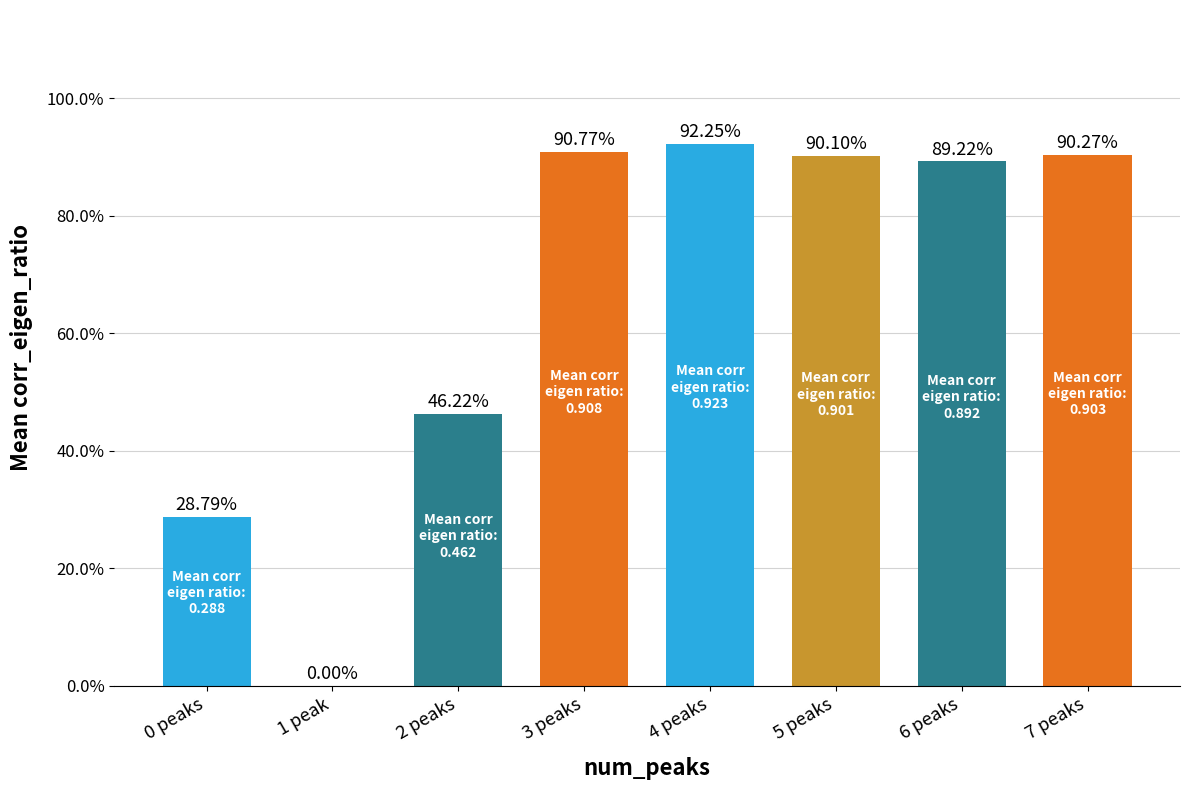

Are the bars horizontal?

No